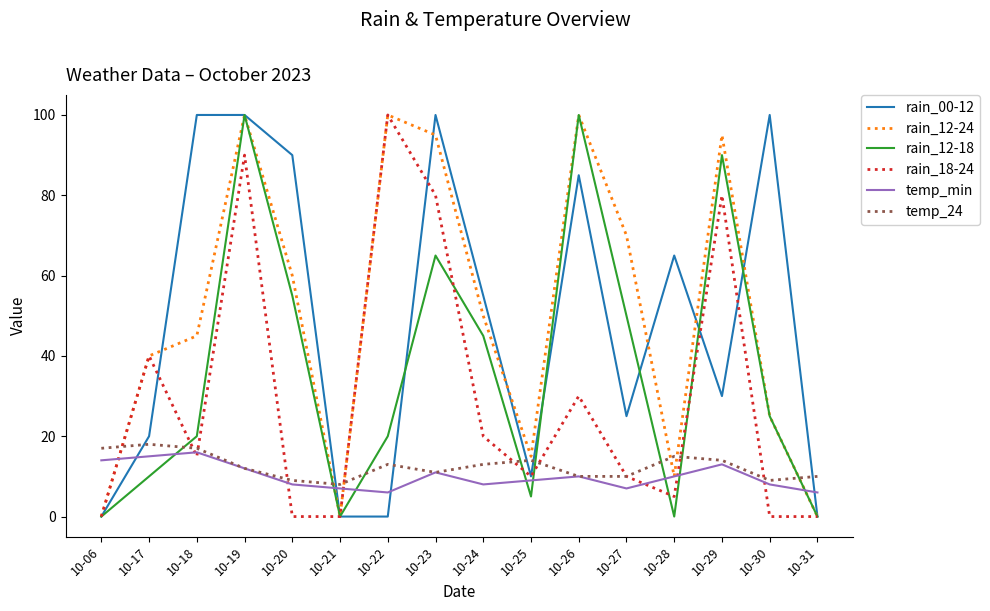

Between which two adjacent categories do temp_min and rain_12-18 first intersect?

10-17 and 10-18